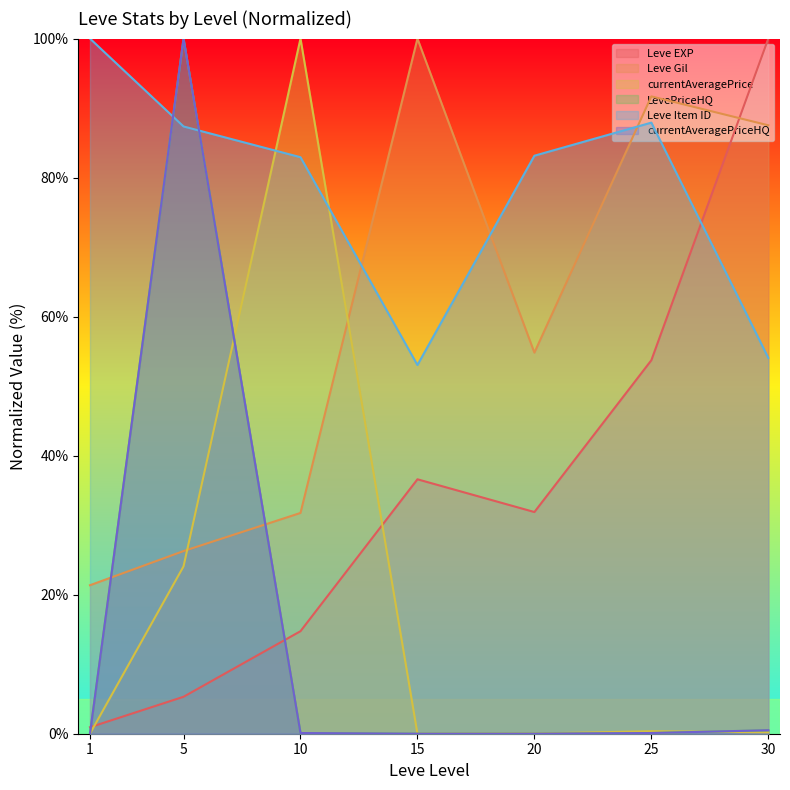

Between 10 and 30, which is larger?

30